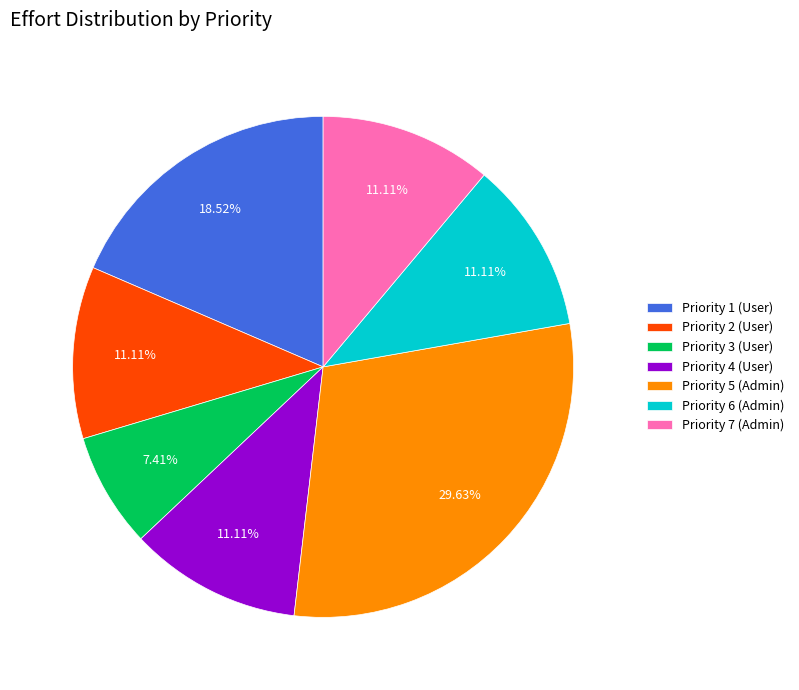

Between Priority 3 (User) and Priority 1 (User), which is larger?

Priority 1 (User)